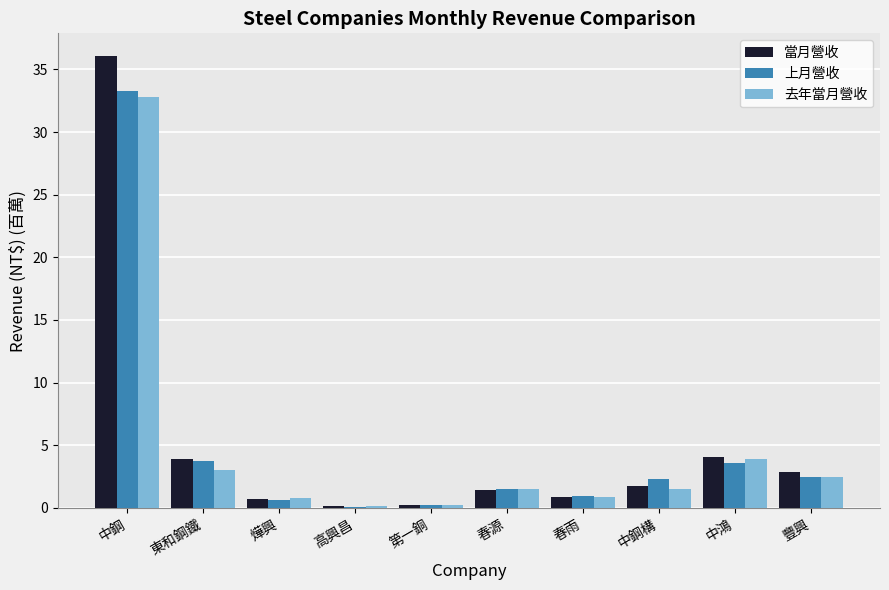

How many categories are shown in the chart?

10